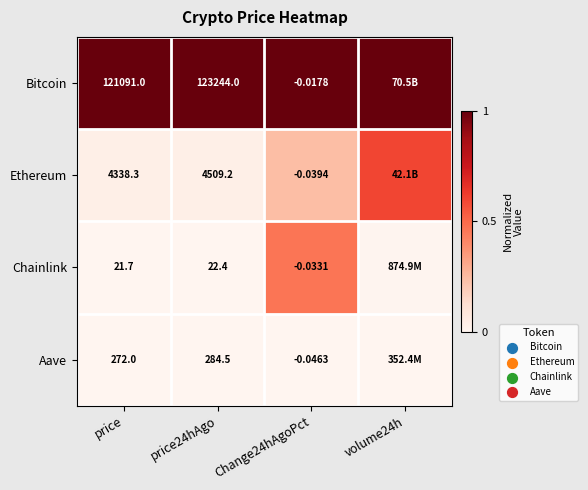

Is the value of Ethereum at price greater than the value of Chainlink at price24hAgo?

Yes